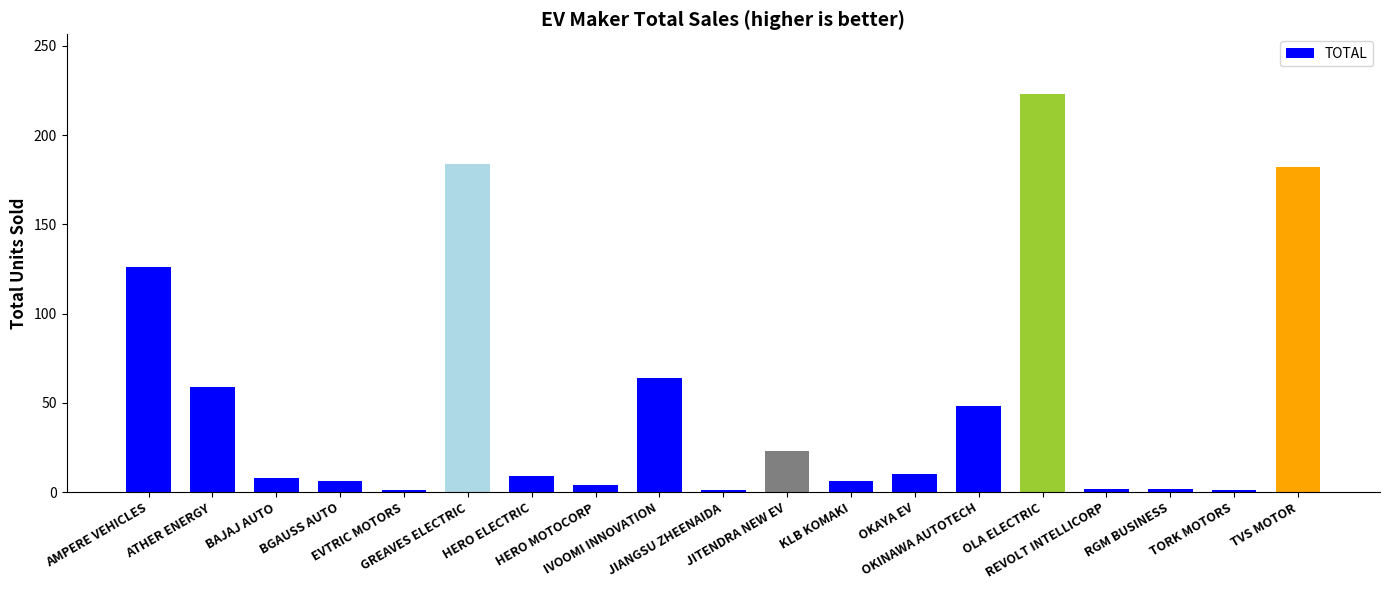

The value at OKAYA EV is 10. True or false?

True